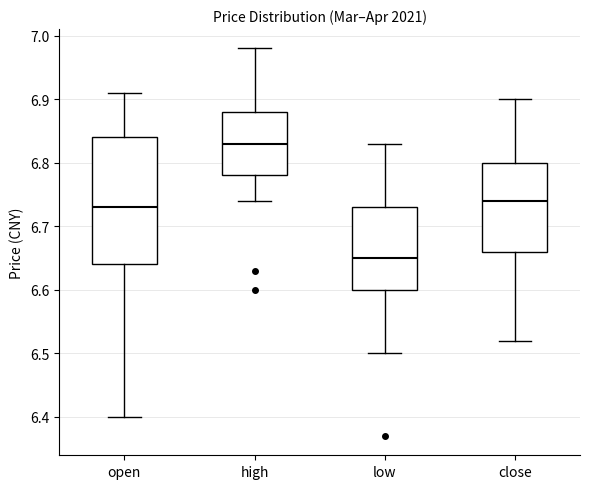

Which box has the lowest median line?

low